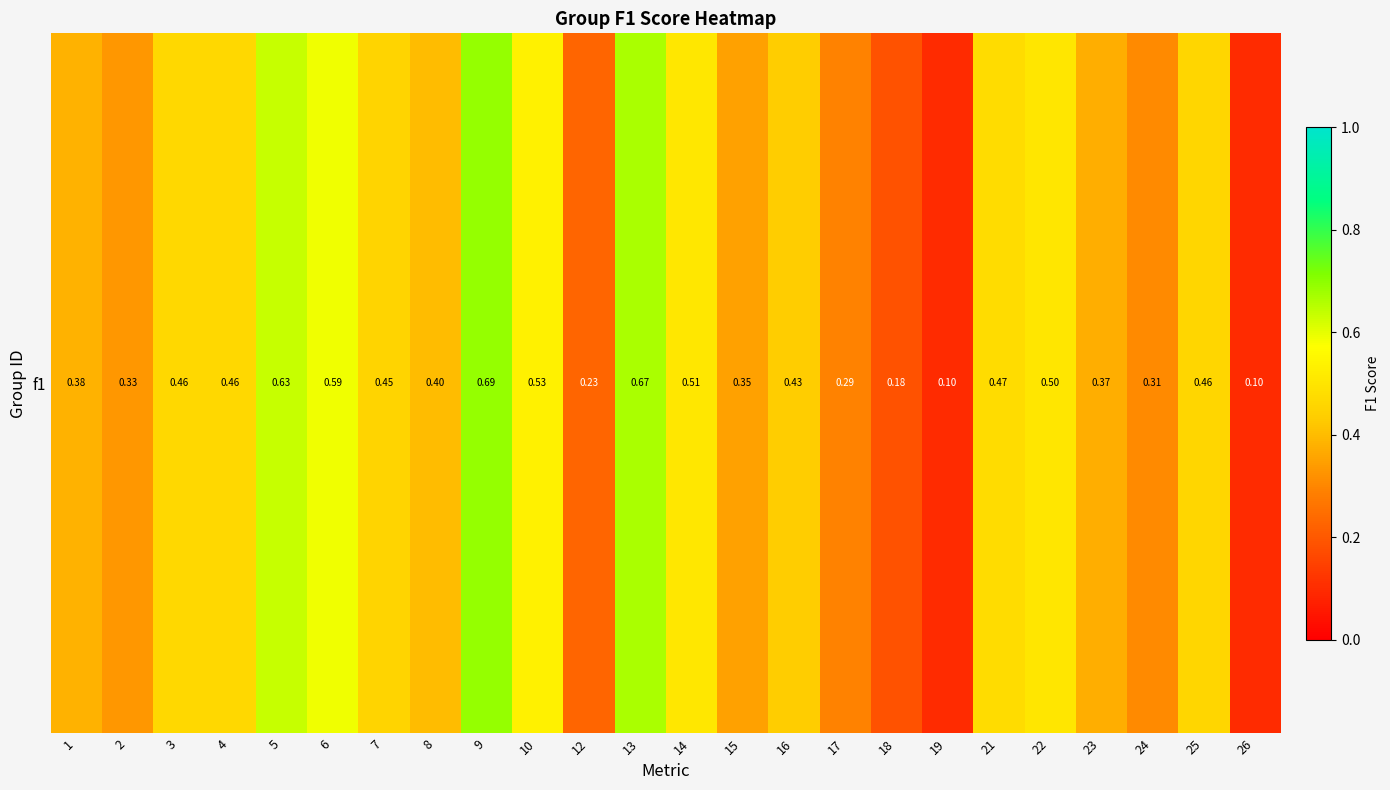

How many categories are shown in the chart?

24